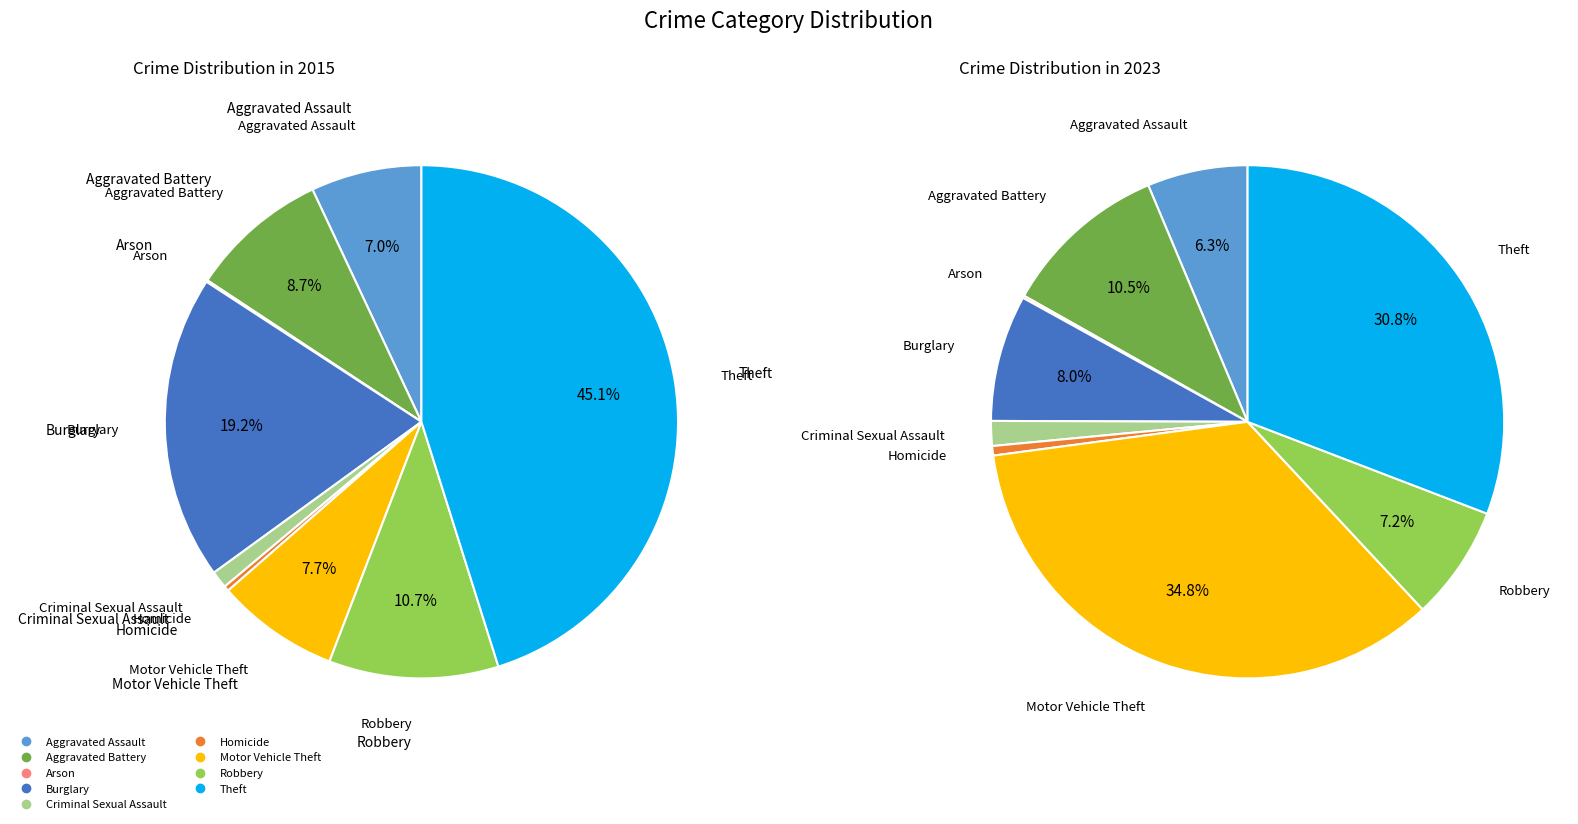

Is there any slice that represents more than half of the pie?

No